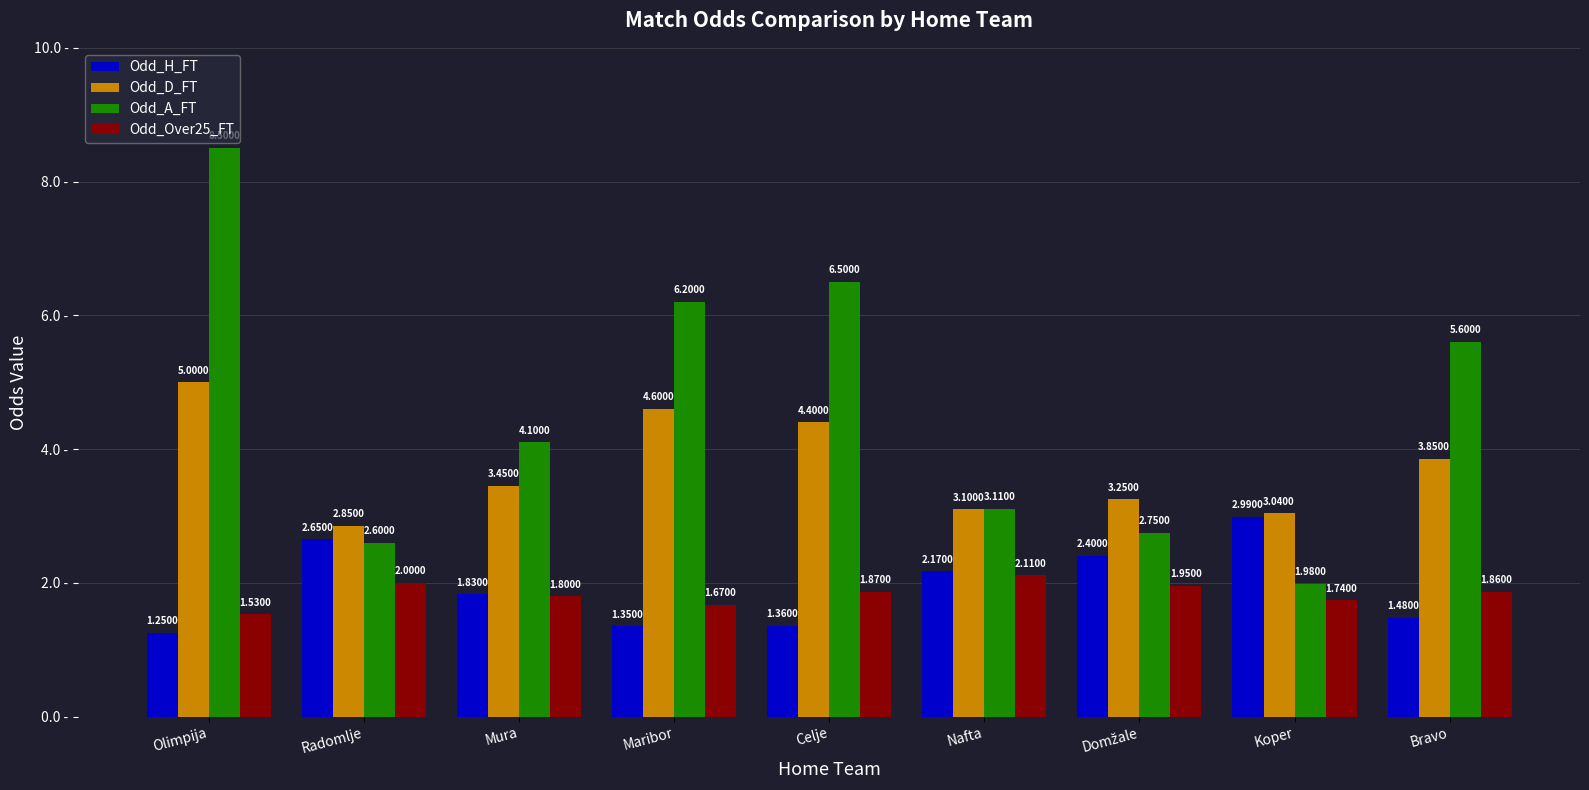

What is the minimum value for Odd_A_FT?

2.0